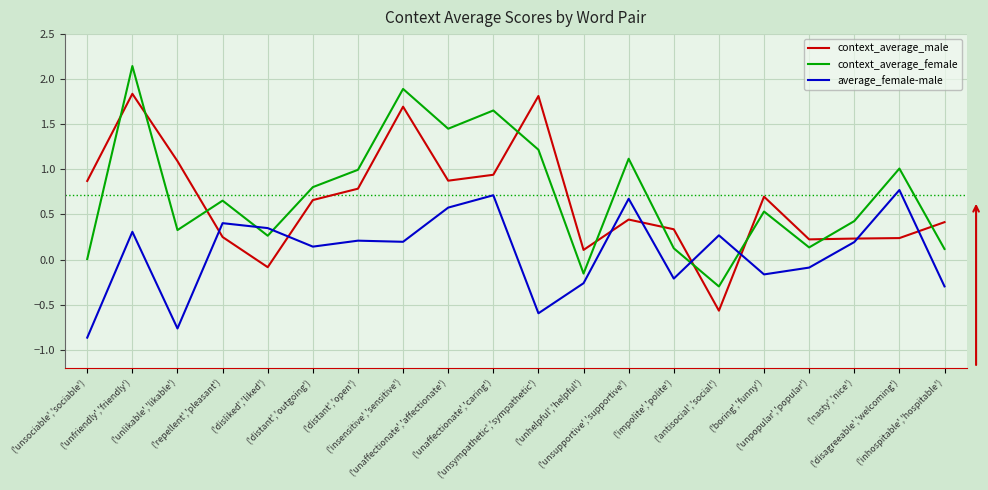

What is the total value across all series at ('unaffectionate','affectionate')?

2.9